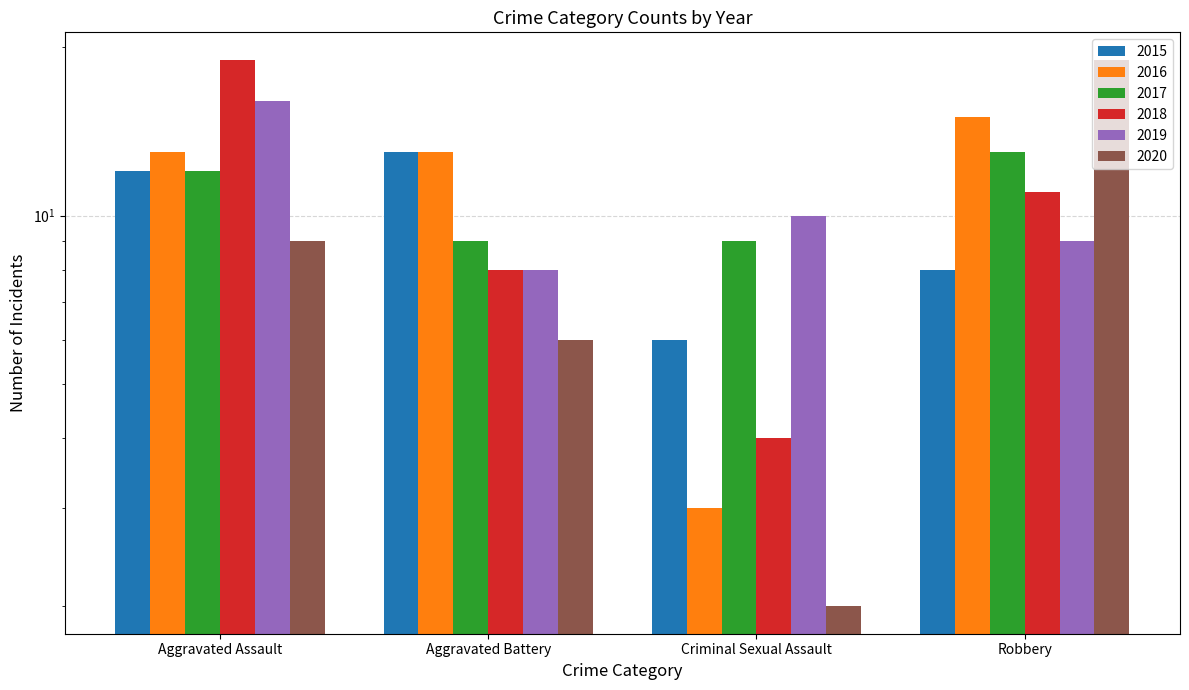

What is the spread (max minus min) of values at Aggravated Battery?

7